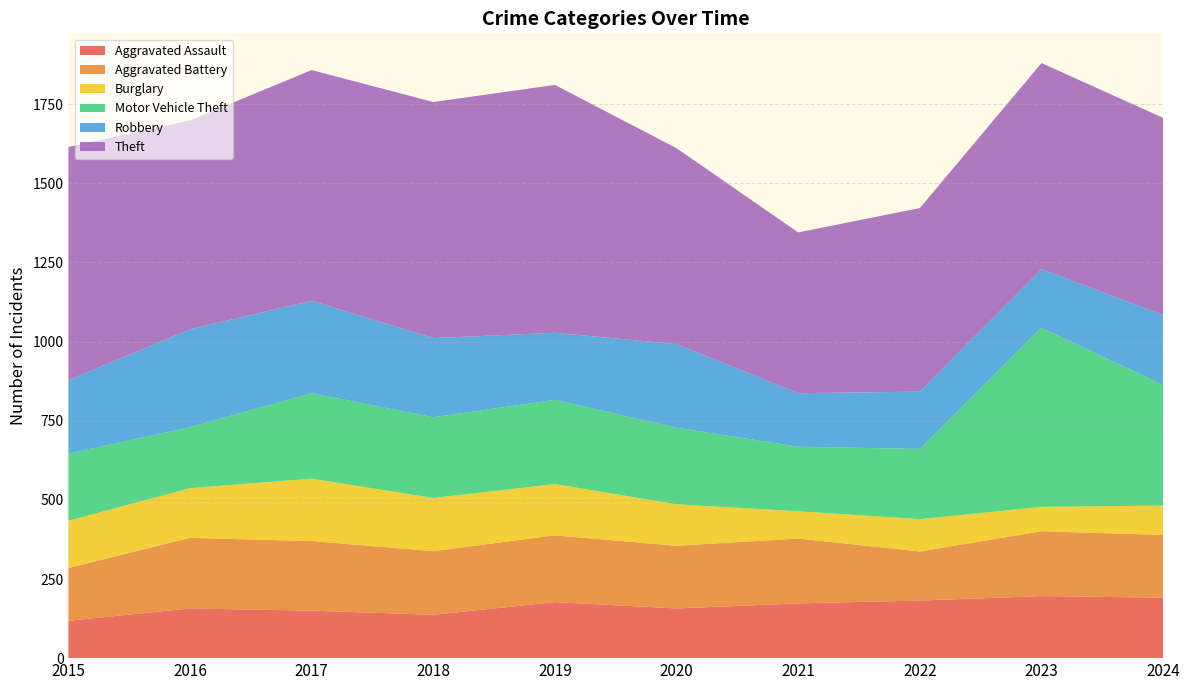

Reading left to right, extract all data points from this chart.

Aggravated Assault: 2015=118	2016=157	2017=150	2018=137	2019=177	2020=157	2021=173	2022=182	2023=196	2024=191
Aggravated Battery: 2015=167	2016=223	2017=220	2018=201	2019=211	2020=198	2021=205	2022=155	2023=205	2024=198
Burglary: 2015=149	2016=157	2017=197	2018=168	2019=162	2020=131	2021=86	2022=102	2023=77	2024=93
Motor Vehicle Theft: 2015=212	2016=193	2017=270	2018=255	2019=266	2020=242	2021=204	2022=222	2023=566	2024=381
Robbery: 2015=232	2016=309	2017=292	2018=250	2019=212	2020=264	2021=169	2022=181	2023=185	2024=221
Theft: 2015=737	2016=660	2017=729	2018=746	2019=783	2020=619	2021=508	2022=580	2023=651	2024=623